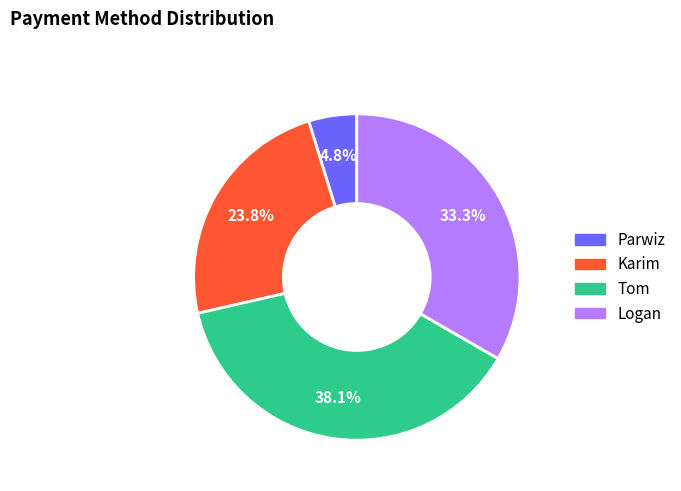

To the nearest percent, what is the difference between the largest and smallest slice percentages?

33%